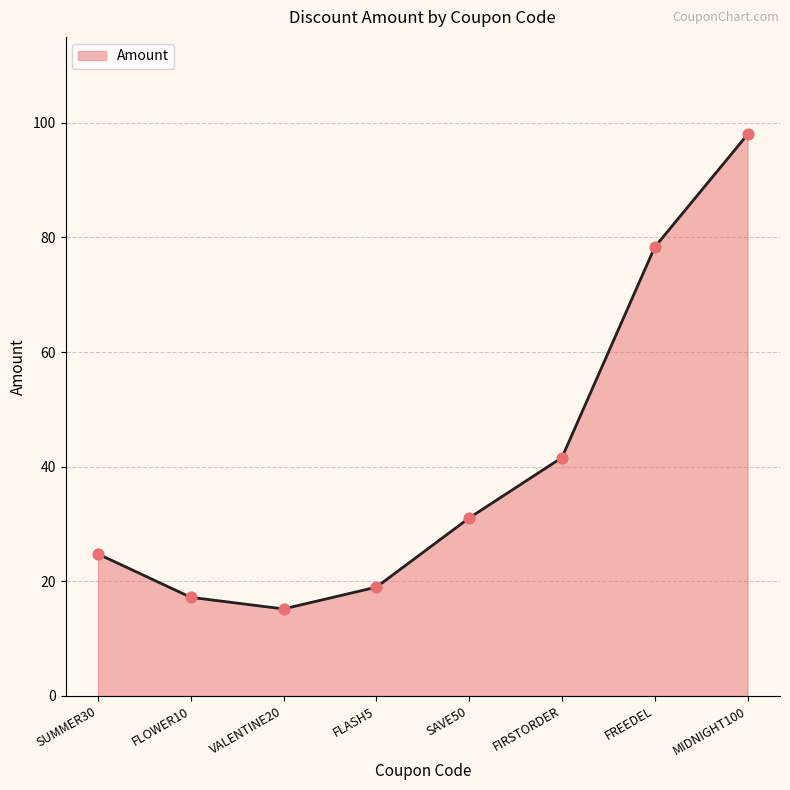

What is the change in value from SAVE50 to MIDNIGHT100?

+66.9